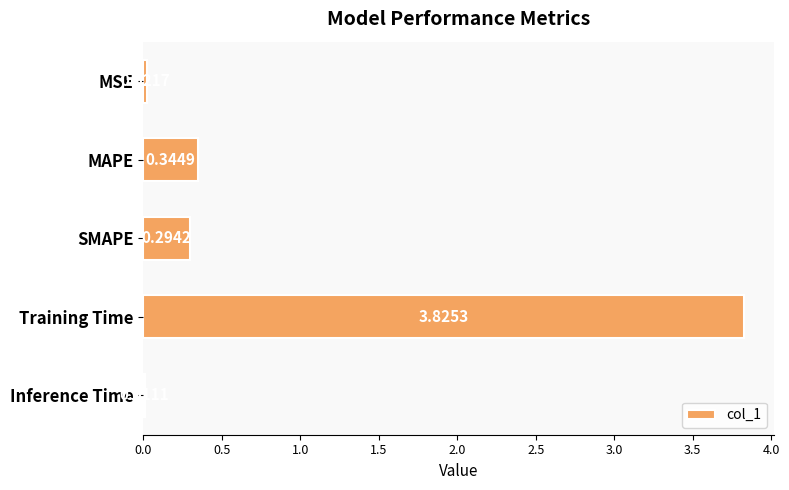

Where is the data nearest to the value 1?

MAPE